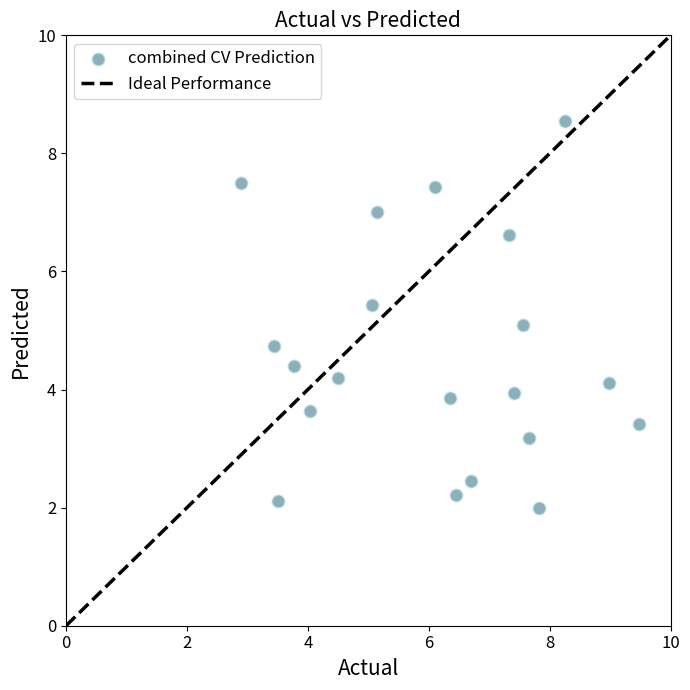

What is the range of X values (max minus min)?

6.6